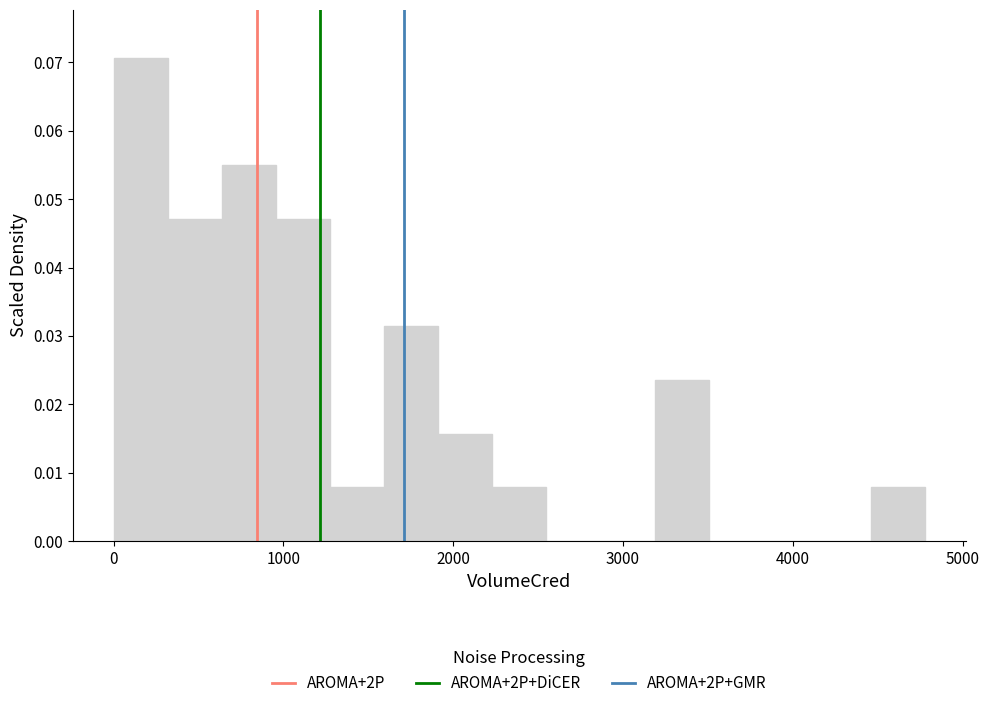

Around what value on the x-axis is the tallest bar? Give the approximate position of its centre, as read against the axis.

200